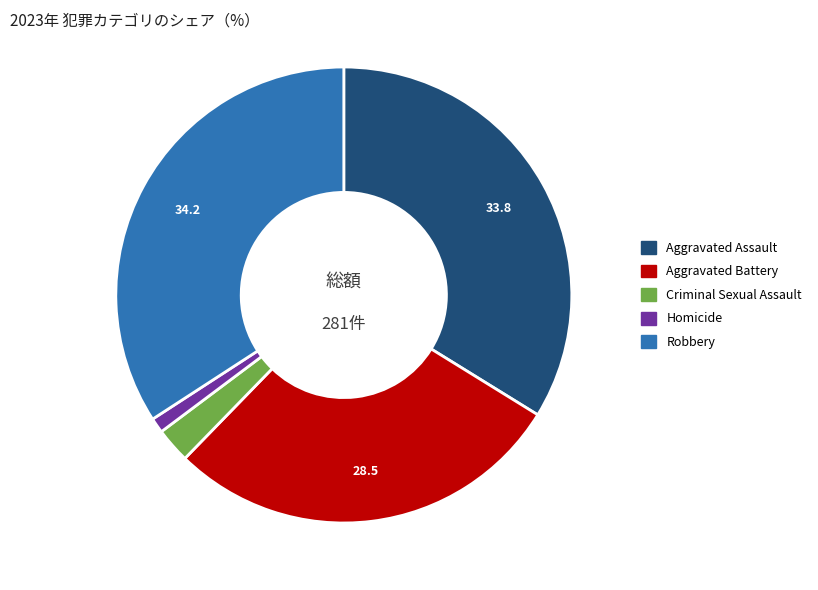

How many slices are in this pie chart?

5